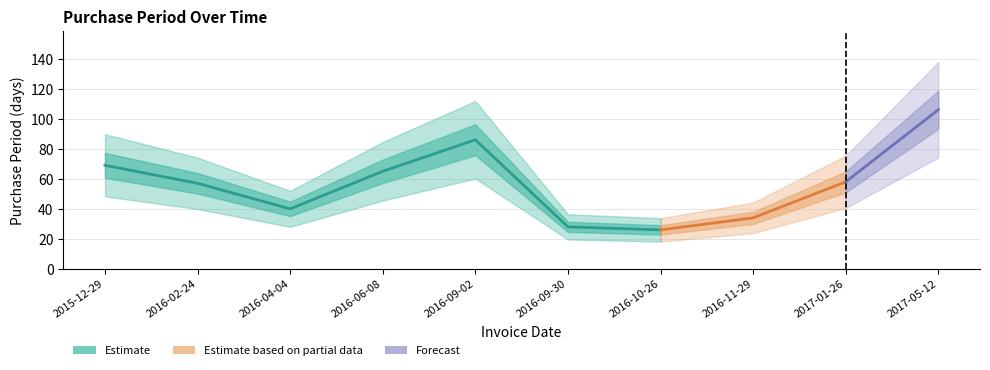

True or false: the data shows 34 at 2016-11-29.

True